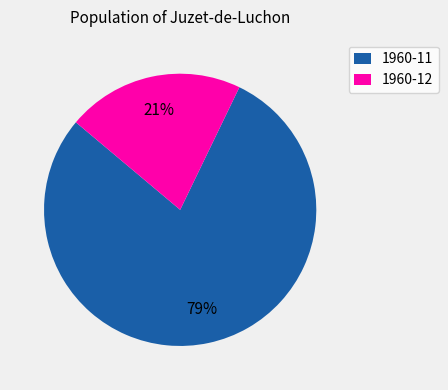

Is the sum of 1960-12 and 1960-11 greater than half?

Yes